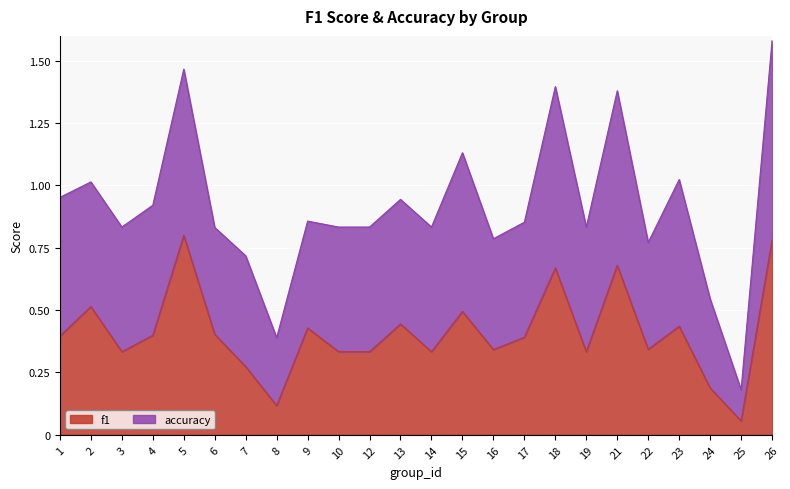

Which label corresponds to the largest value in the chart?

5